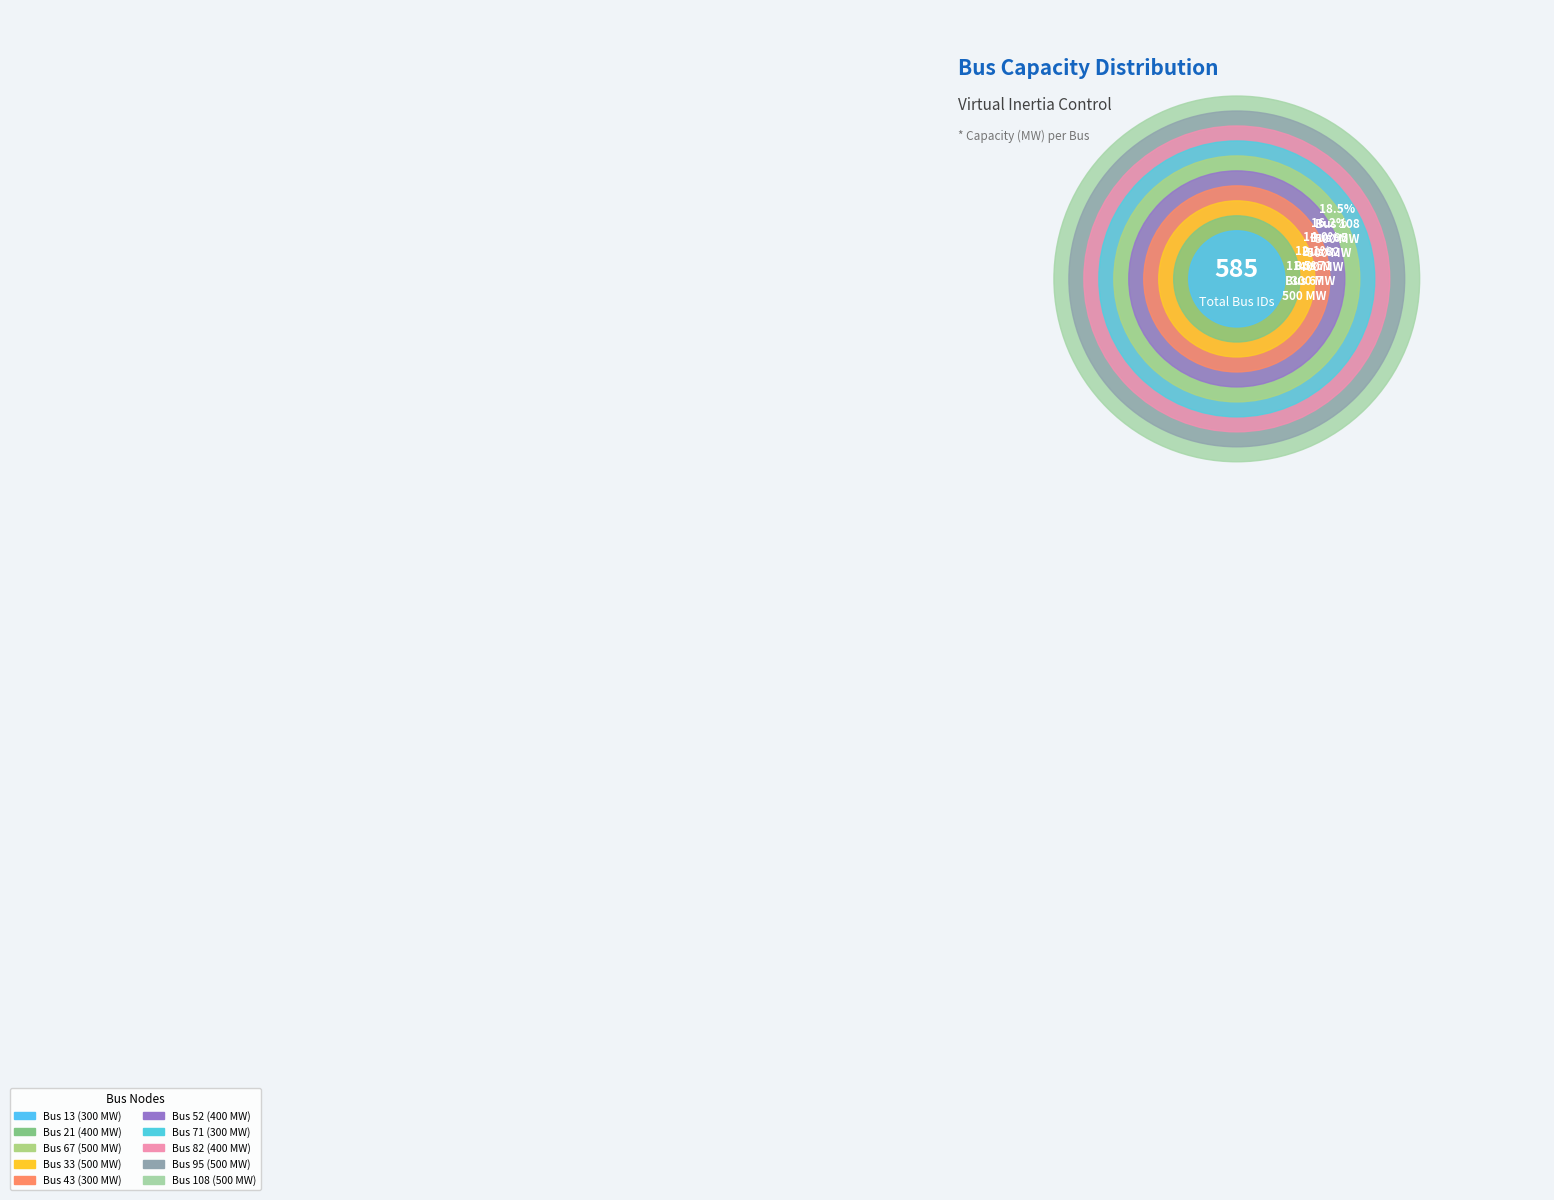

True or false: Bus 71 accounts for 12% of the total.

True